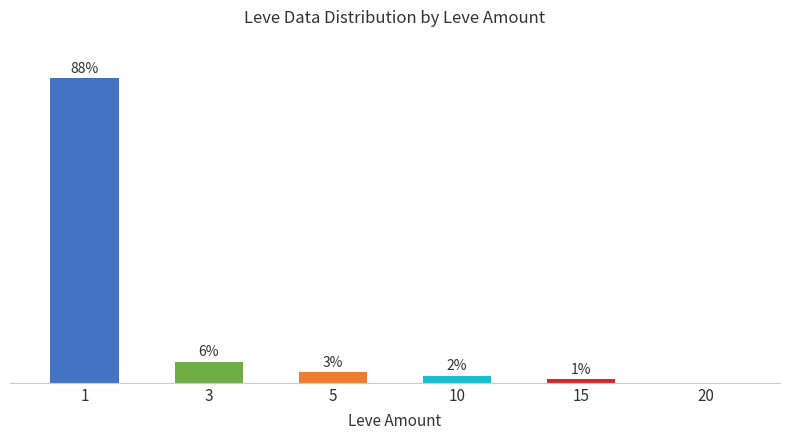

Are the bars horizontal?

No